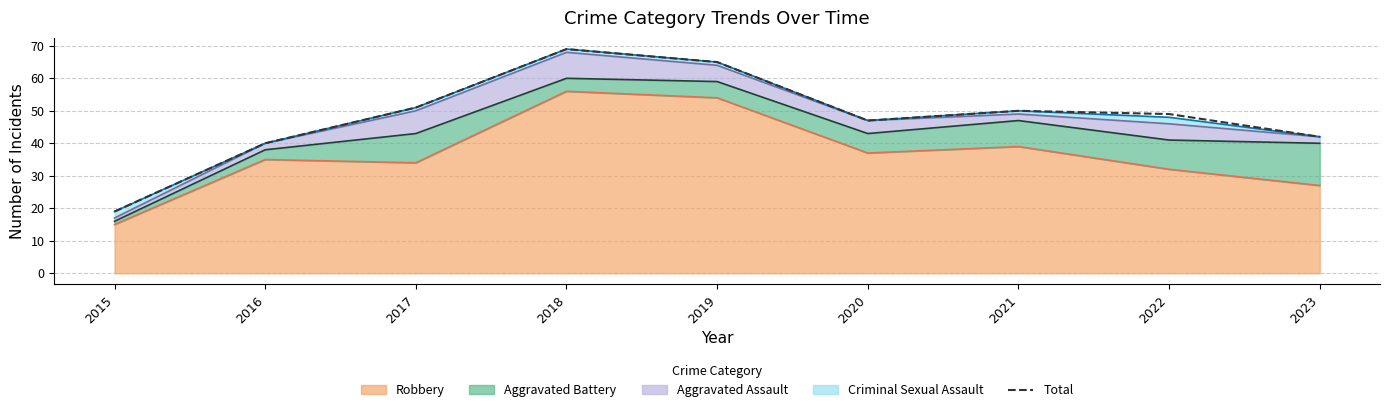

Rank the categories by value from highest to lowest.

2018, 2019, 2017, 2021, 2022, 2020, 2023, 2016, 2015